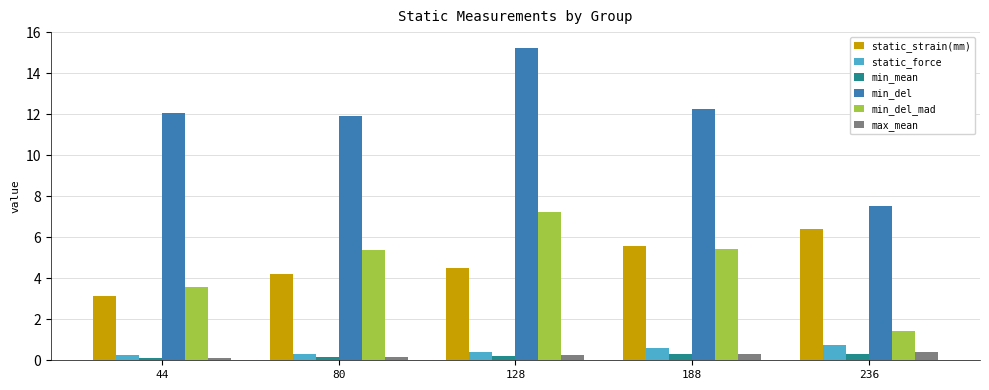

What is the greatest value displayed?

15.3